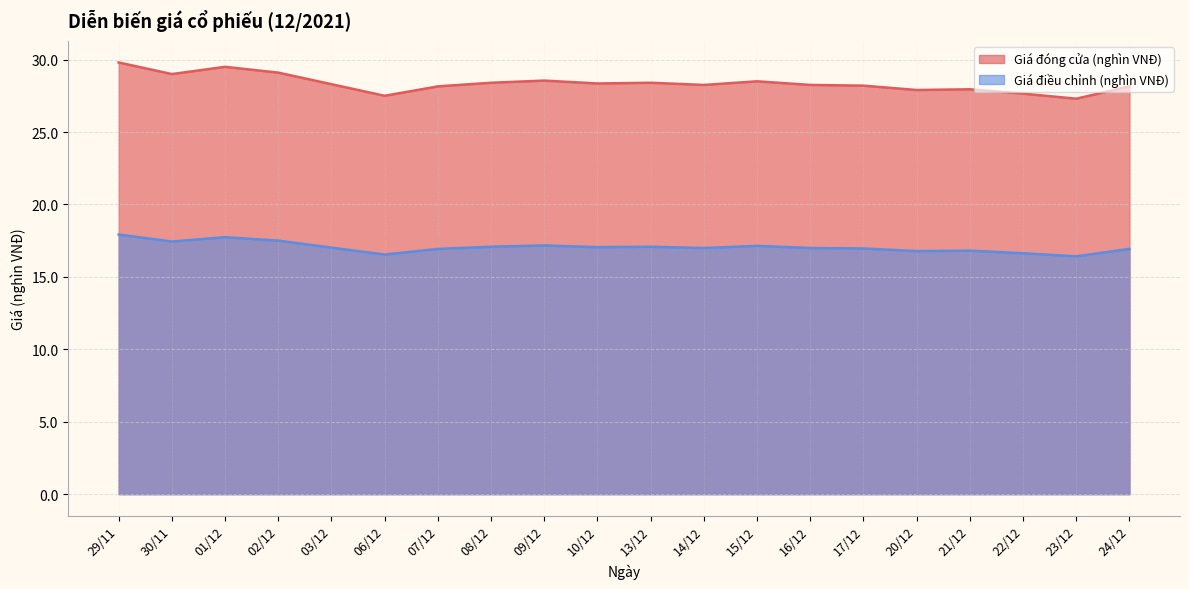

How many lines are shown in the chart?

2